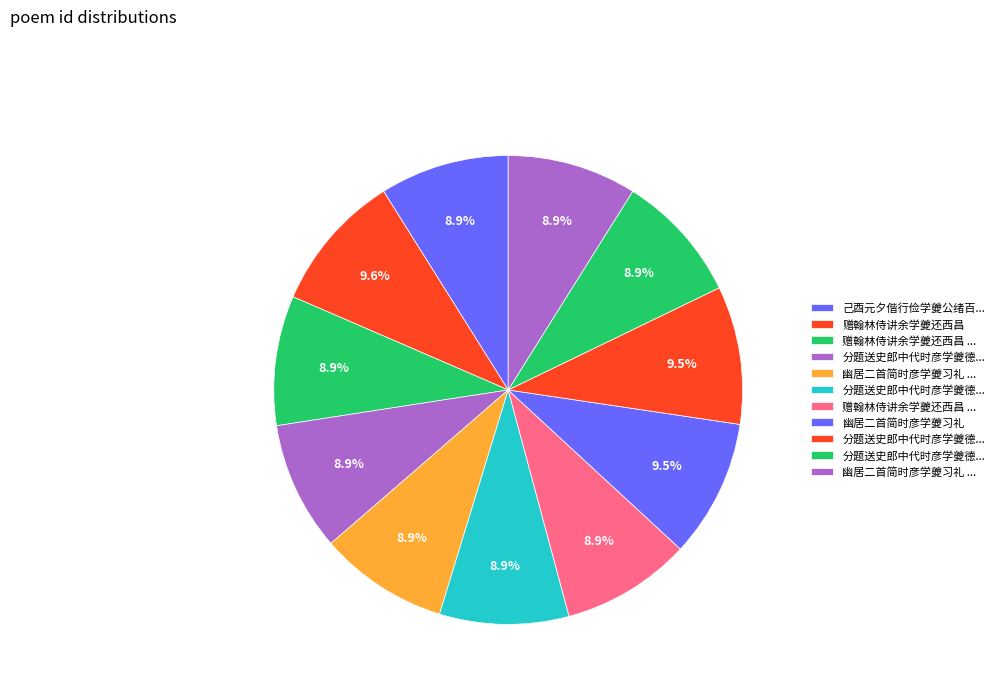

Does any single category account for the majority?

No